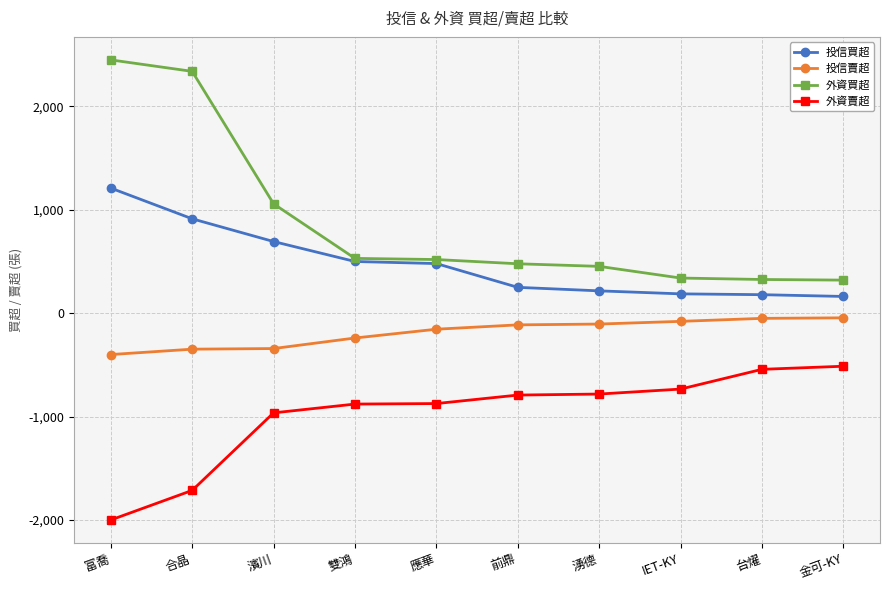

Is it true that 投信賣超 equals -400 at 富喬?

True